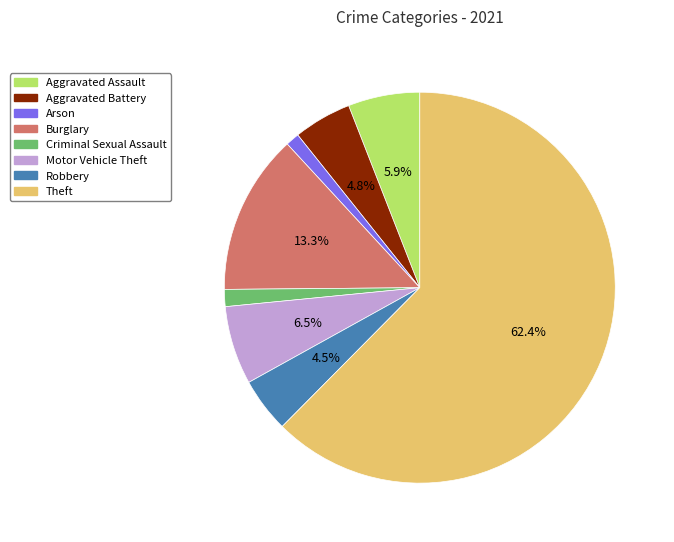

The Theft slice represents 62% of the pie. True or false?

True